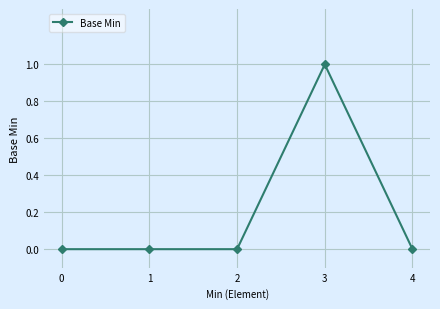

Which label corresponds to the largest value in the chart?

3